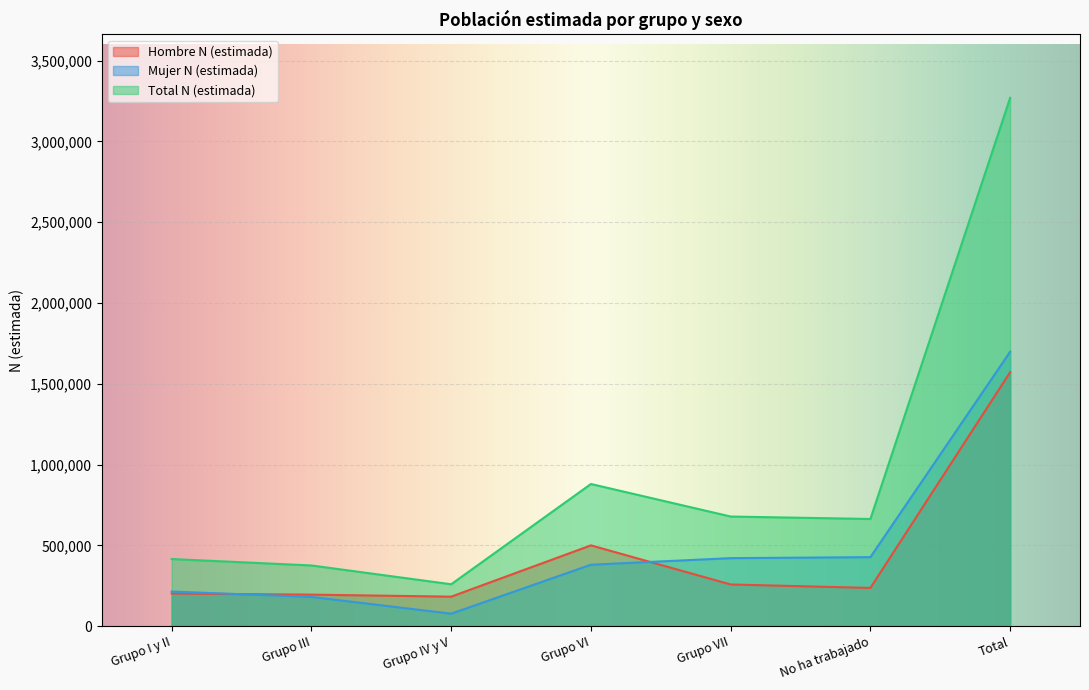

What position from the right is Total?

1